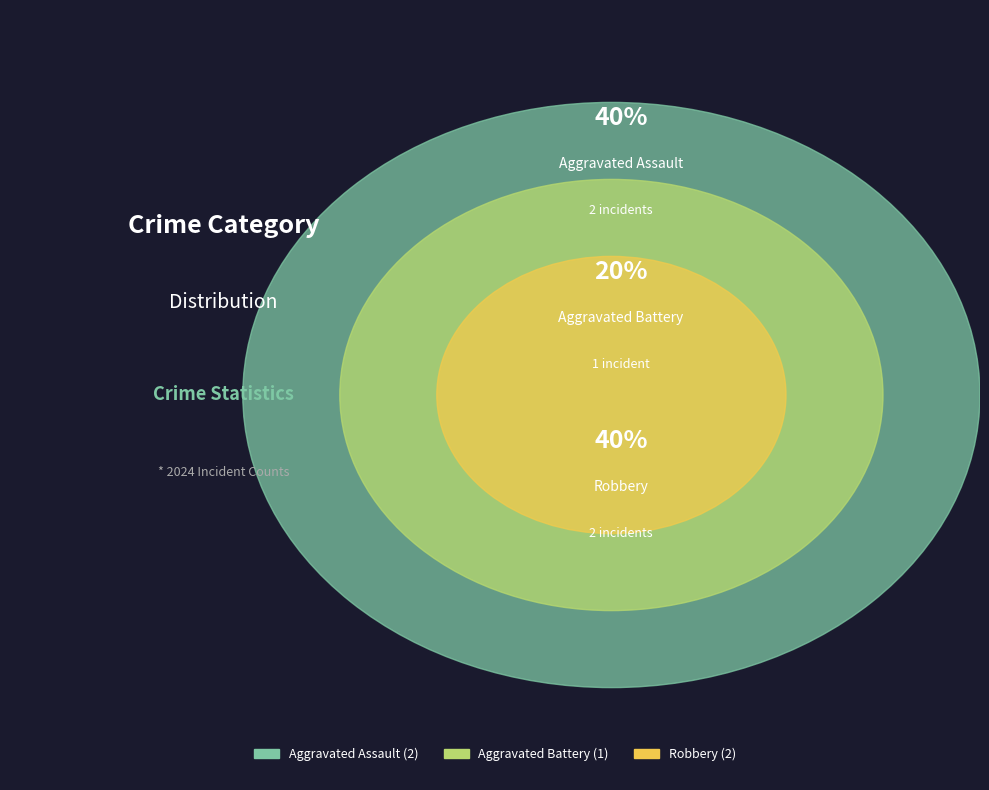

What percentage is NOT represented by Aggravated Assault?

60.0%